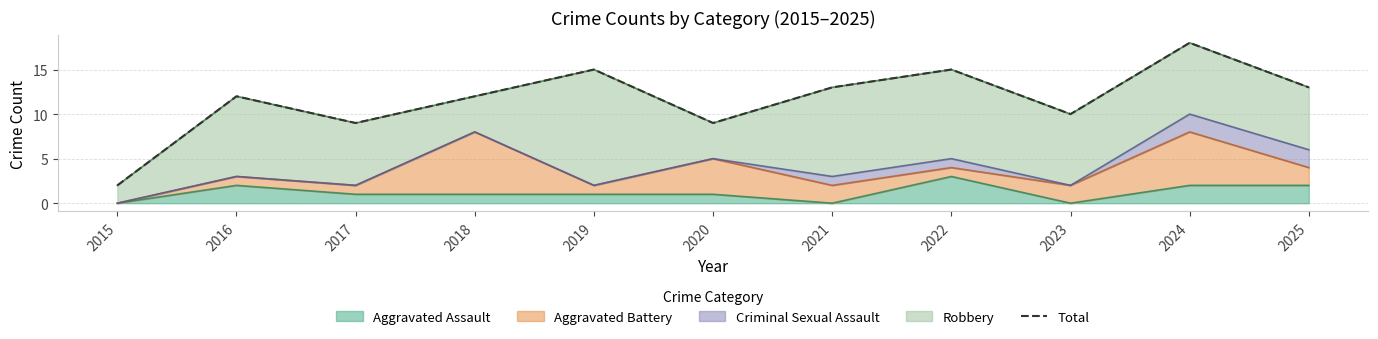

Rank the categories by value from highest to lowest.

2024, 2019, 2022, 2021, 2025, 2016, 2018, 2023, 2017, 2020, 2015